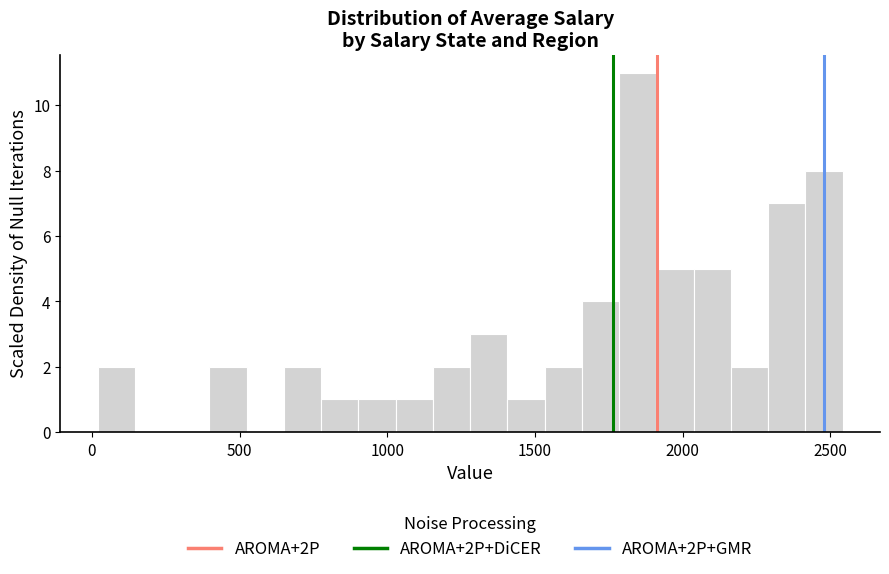

Around what value on the x-axis is the tallest bar? Give the approximate position of its centre, as read against the axis.

1850